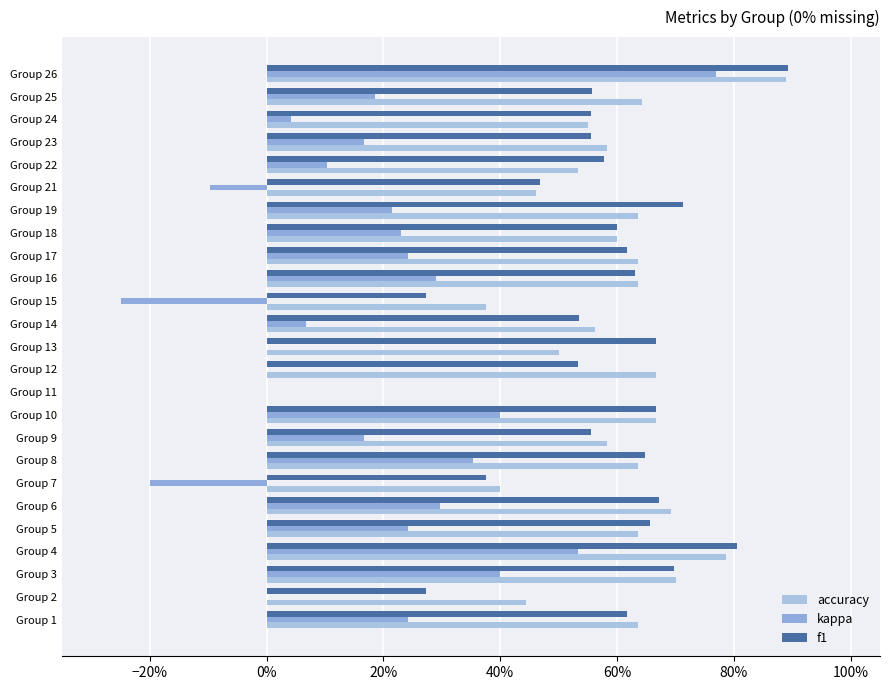

How many bars are there in each group?

3